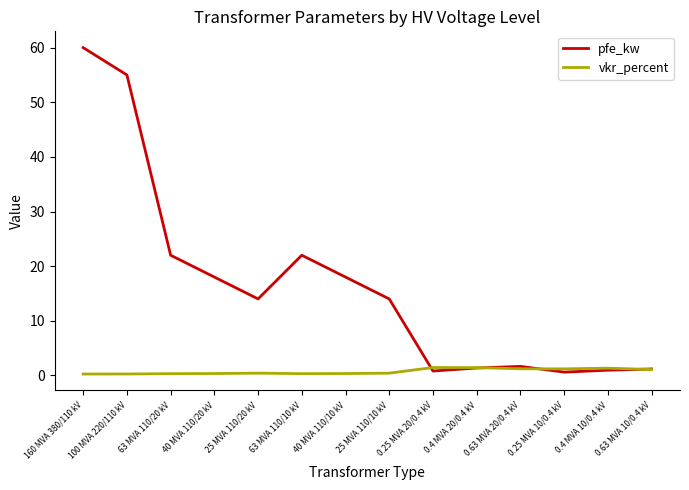

Does the chart have visible grid lines?

No